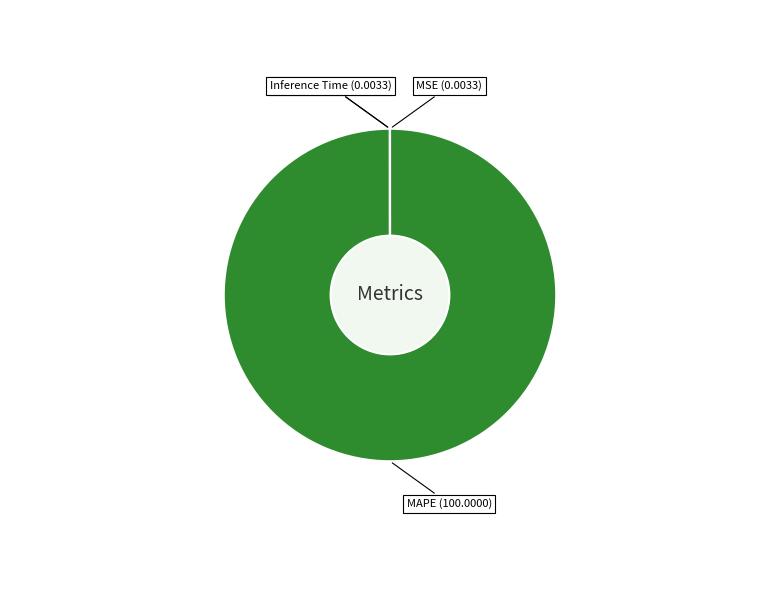

Is it true that MAPE is 100% of the pie?

True